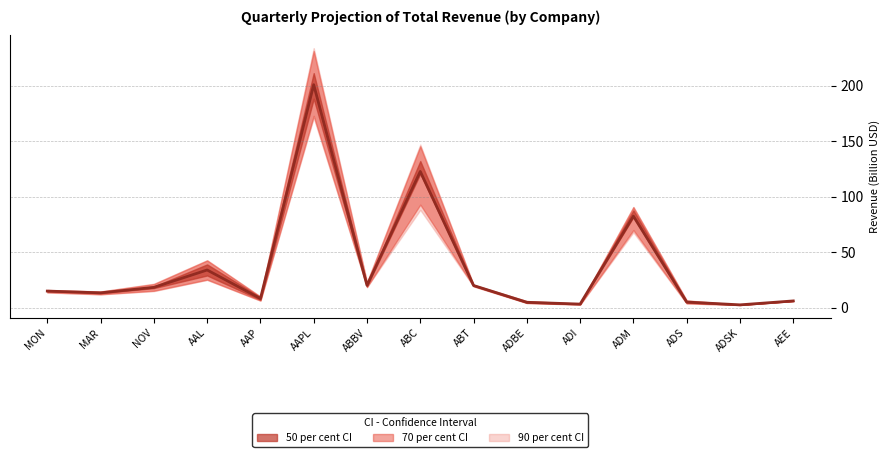

What is the change in value from ABBV to ADBE?

-15.3